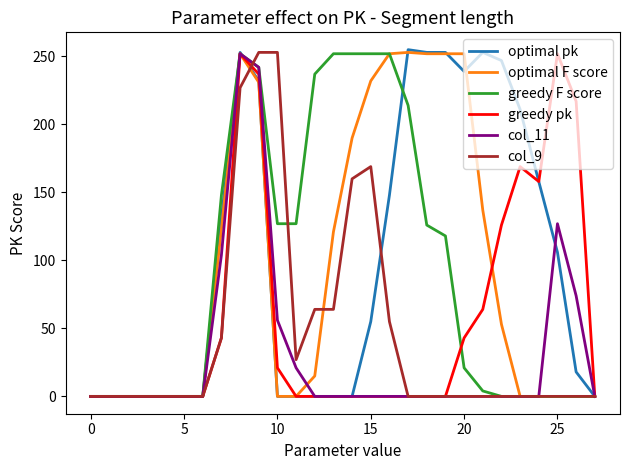

What is the greatest value displayed?

255